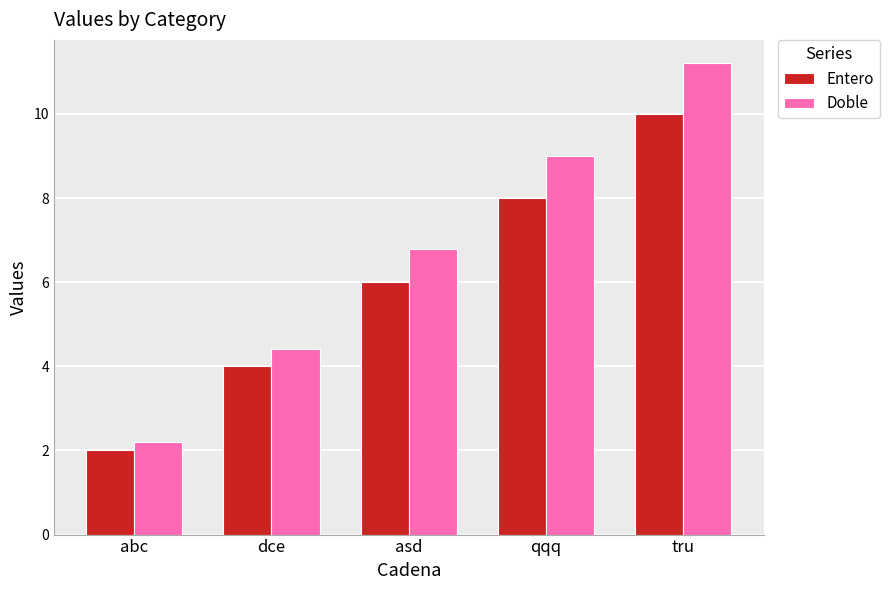

Between abc and asd, which series saw the biggest shift?

Doble